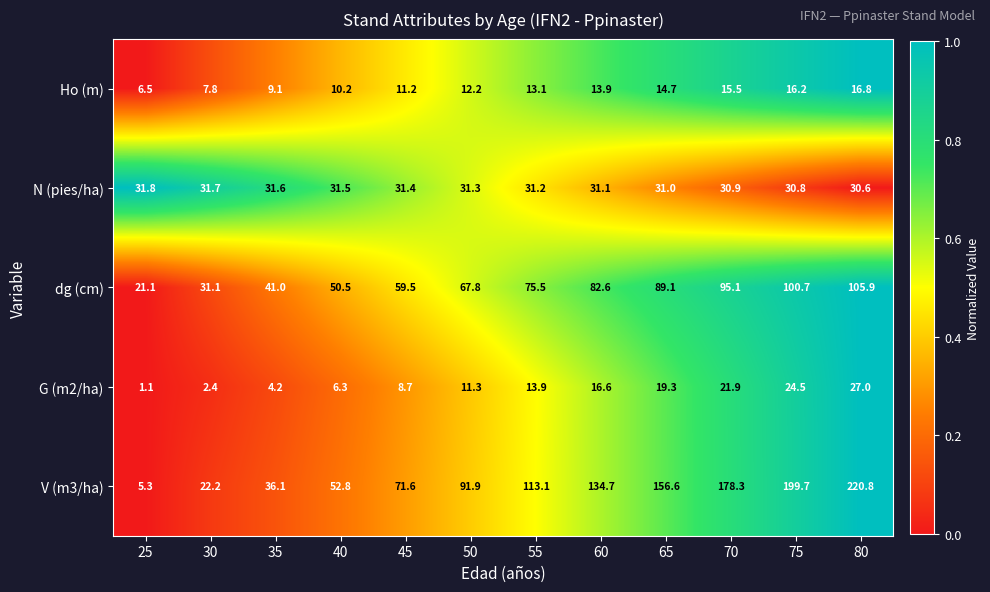

The Ho (m) series shows 16.8 at 80. True or false?

True